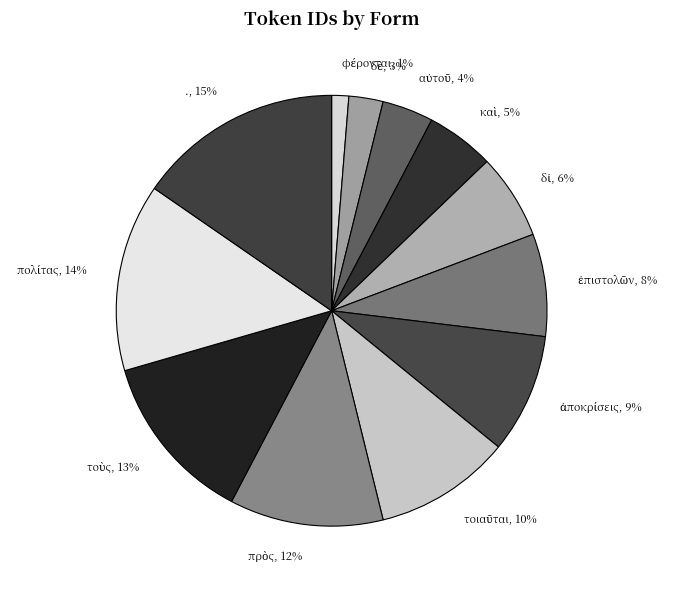

Does any single category account for the majority?

No